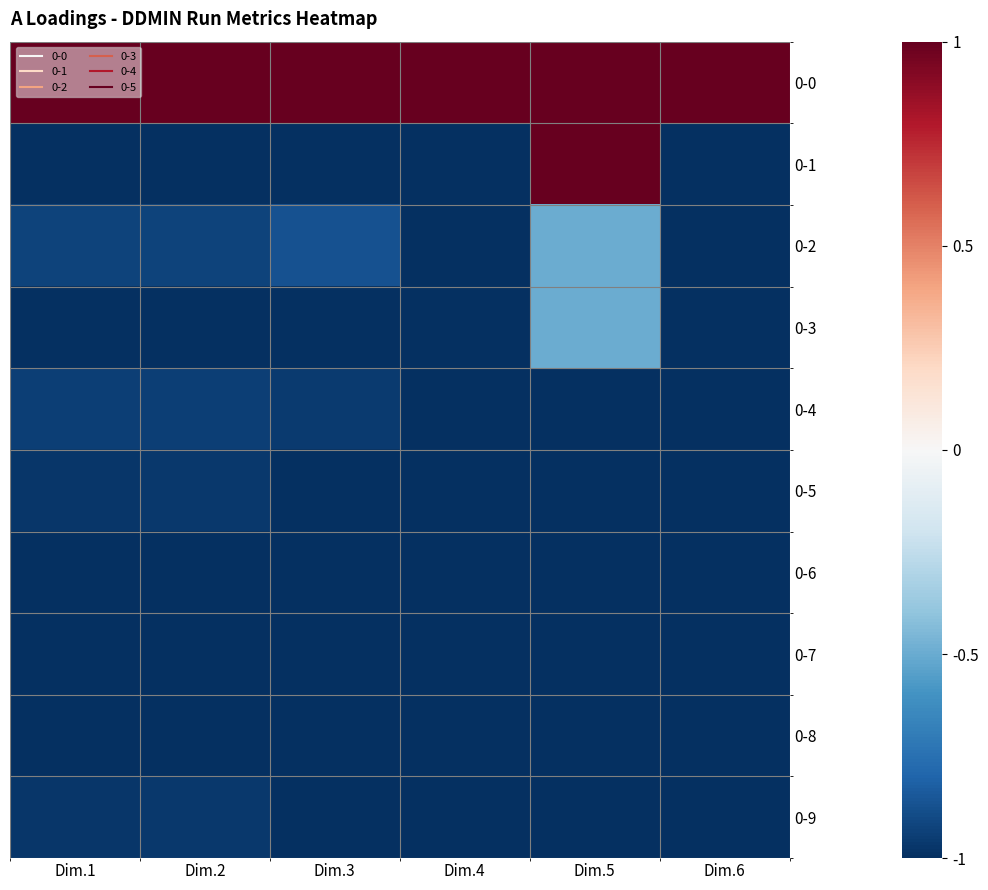

Reading left to right, extract all data points from this chart.

0-0: Dim.1=1.0	Dim.2=1.0	Dim.3=1.0	Dim.4=1.0	Dim.5=1.0	Dim.6=1.0
0-1: Dim.1=-1.0	Dim.2=-1.0	Dim.3=-1.0	Dim.4=-1.0	Dim.5=1.0	Dim.6=-1.0
0-2: Dim.1=-0.9	Dim.2=-0.9	Dim.3=-0.9	Dim.4=-1.0	Dim.5=-0.5	Dim.6=-1.0
0-3: Dim.1=-1.0	Dim.2=-1.0	Dim.3=-1.0	Dim.4=-1.0	Dim.5=-0.5	Dim.6=-1.0
0-4: Dim.1=-0.9	Dim.2=-0.9	Dim.3=-1.0	Dim.4=-1.0	Dim.5=-1.0	Dim.6=-1.0
0-5: Dim.1=-1.0	Dim.2=-1.0	Dim.3=-1.0	Dim.4=-1.0	Dim.5=-1.0	Dim.6=-1.0
0-6: Dim.1=-1.0	Dim.2=-1.0	Dim.3=-1.0	Dim.4=-1.0	Dim.5=-1.0	Dim.6=-1.0
0-7: Dim.1=-1.0	Dim.2=-1.0	Dim.3=-1.0	Dim.4=-1.0	Dim.5=-1.0	Dim.6=-1.0
0-8: Dim.1=-1.0	Dim.2=-1.0	Dim.3=-1.0	Dim.4=-1.0	Dim.5=-1.0	Dim.6=-1.0
0-9: Dim.1=-1.0	Dim.2=-1.0	Dim.3=-1.0	Dim.4=-1.0	Dim.5=-1.0	Dim.6=-1.0